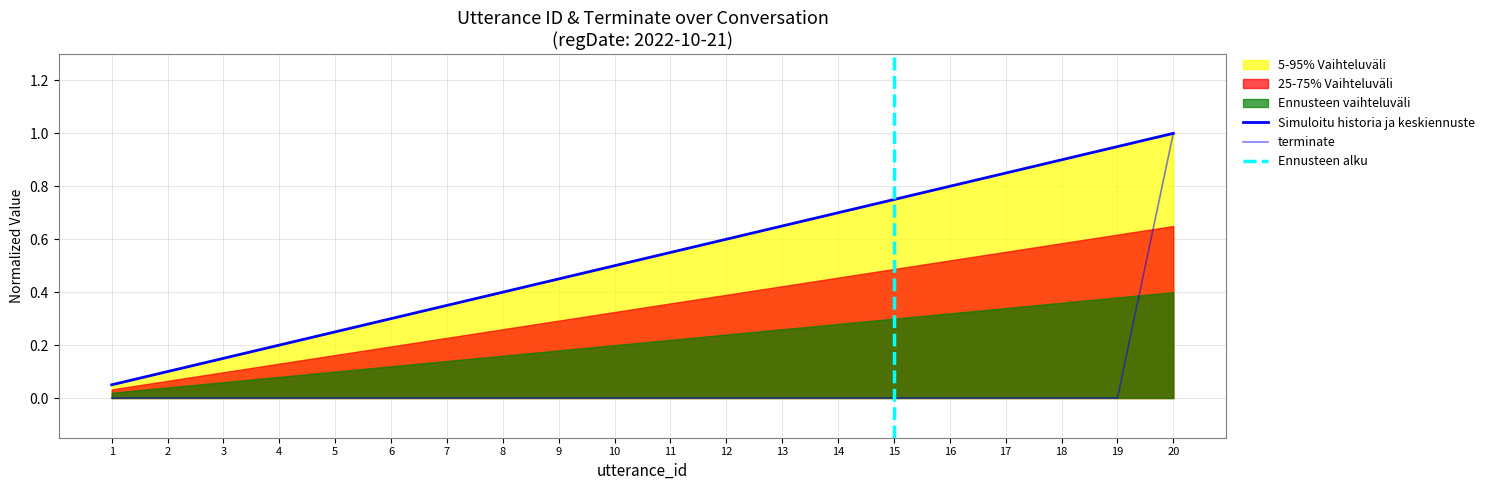

Which label corresponds to the largest value in the chart?

20